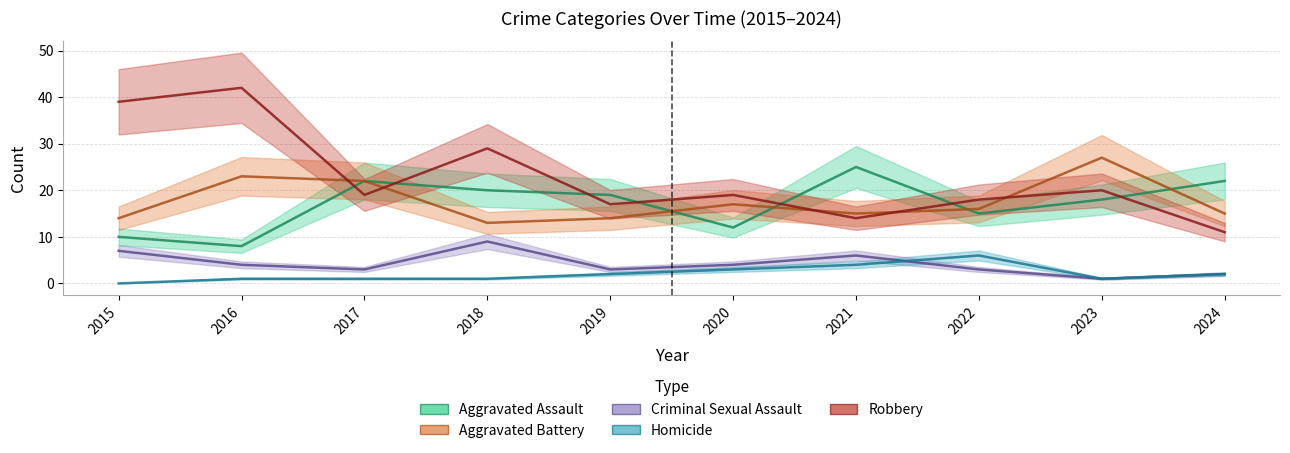

What is the value of the Aggravated Assault point at the 2nd from the left?

8